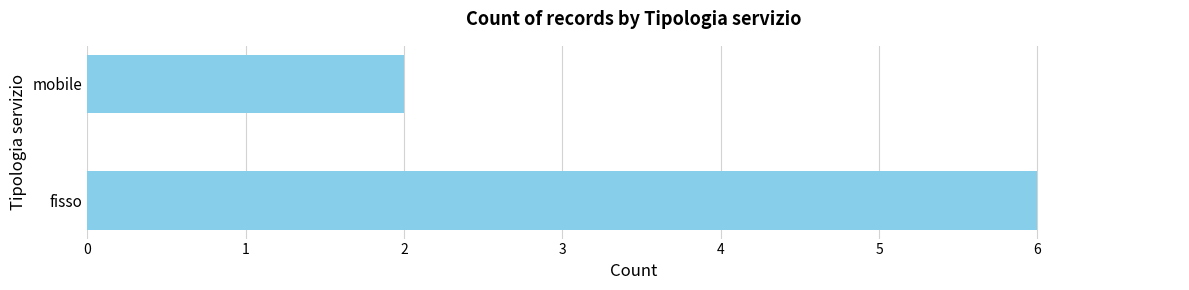

The chart shows a value of 6 at fisso. True or false?

True